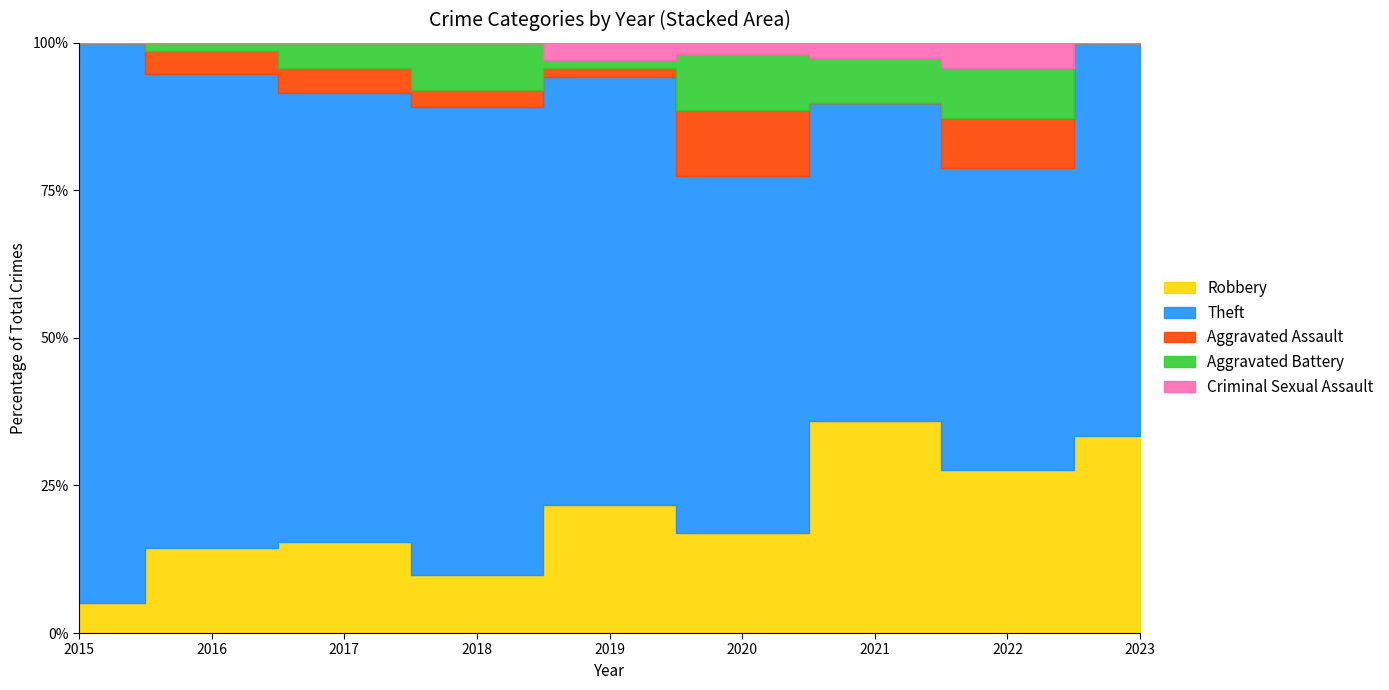

Read the Criminal Sexual Assault value at 2020.

1